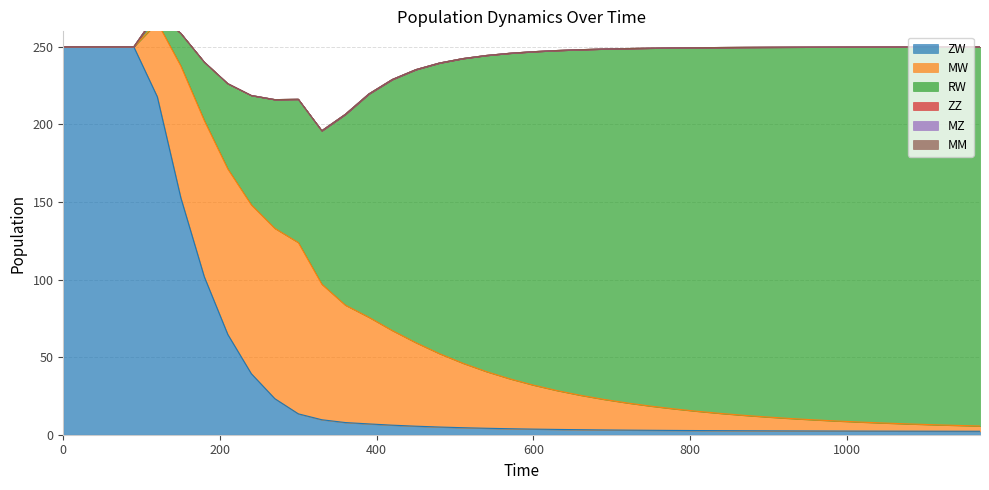

Does the chart display data point markers on the line(s)?

No